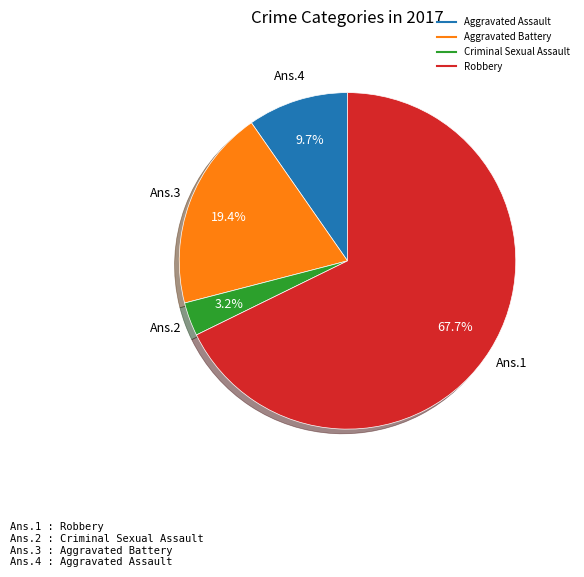

What is the smallest slice in the pie chart?

Criminal Sexual Assault